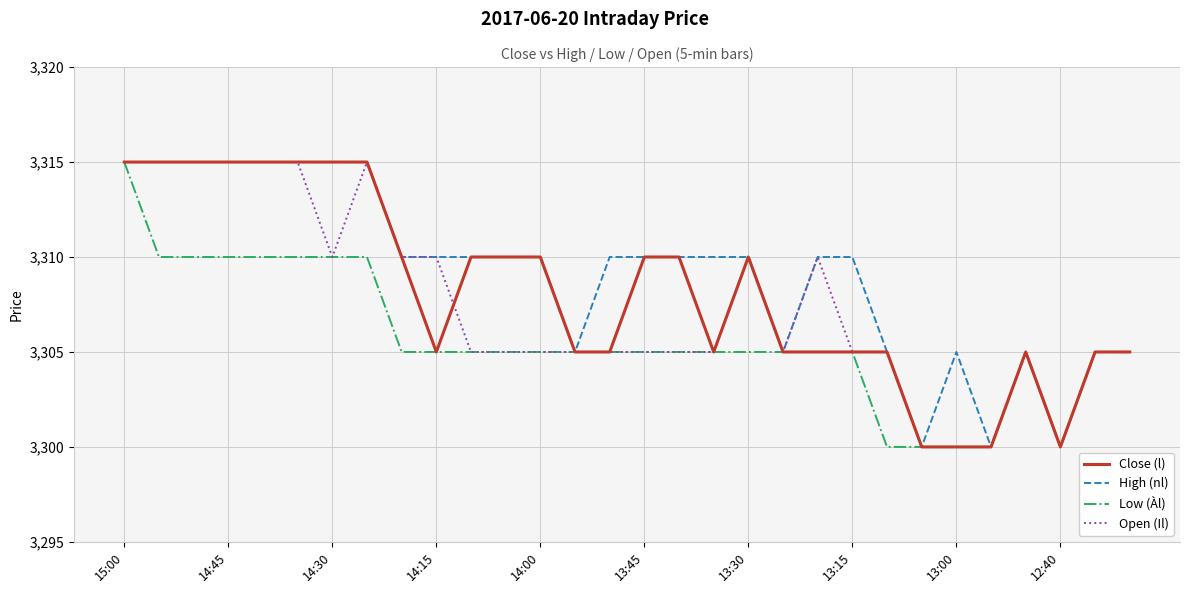

Does the chart display data point markers on the line(s)?

No